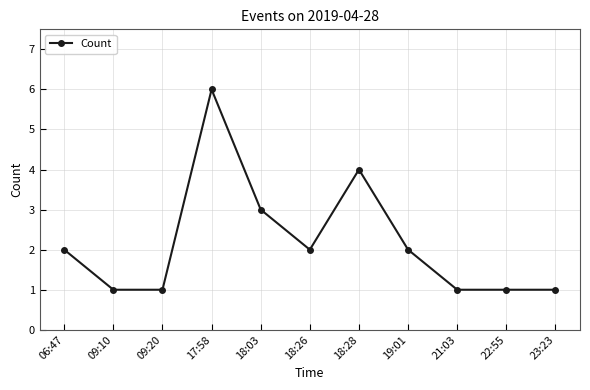

True or false: the data has more than 1 interior local peaks.

True